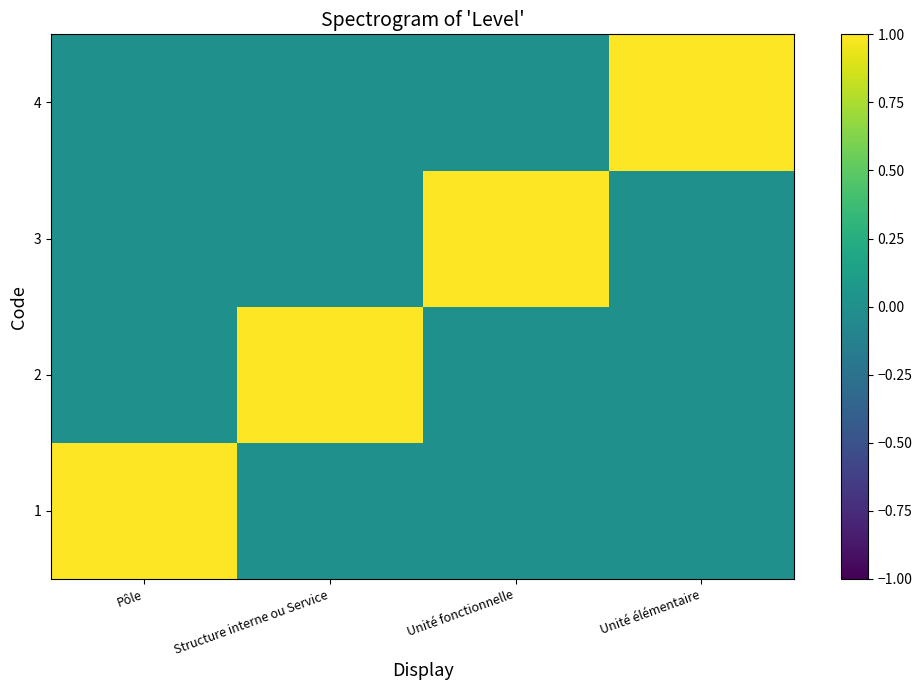

At Unité fonctionnelle, list the series in order from largest to smallest.

3, 1, 2, 4